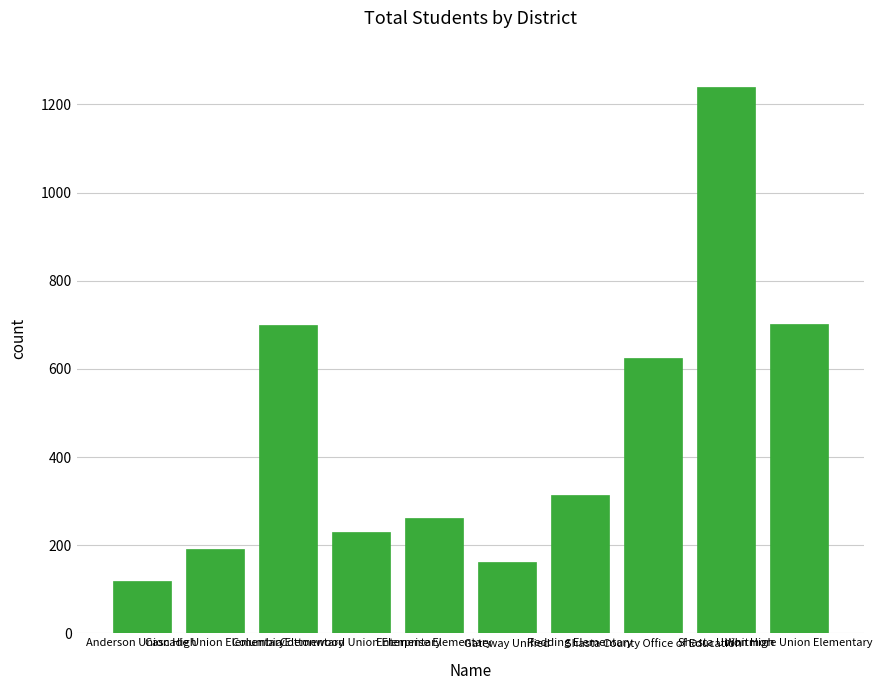

Where does the data first go above 314?

Columbia Elementary